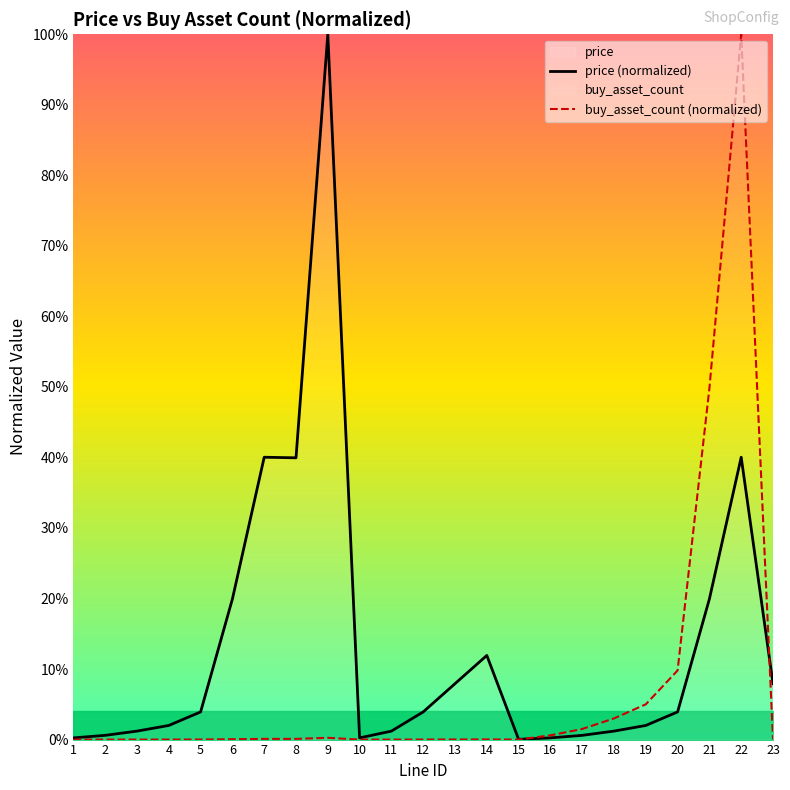

At which category does price (normalized) reach its first local peak?

7